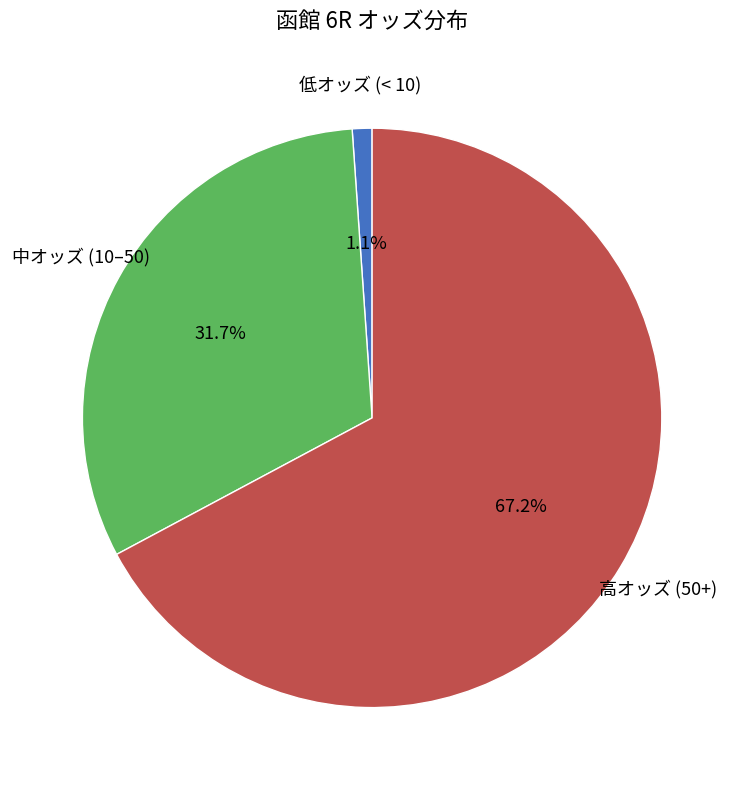

What is the majority slice?

高オッズ (50+)